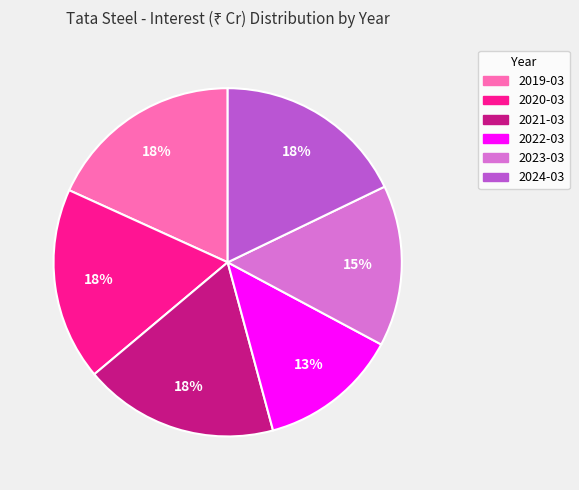

How many slices are in this pie chart?

6